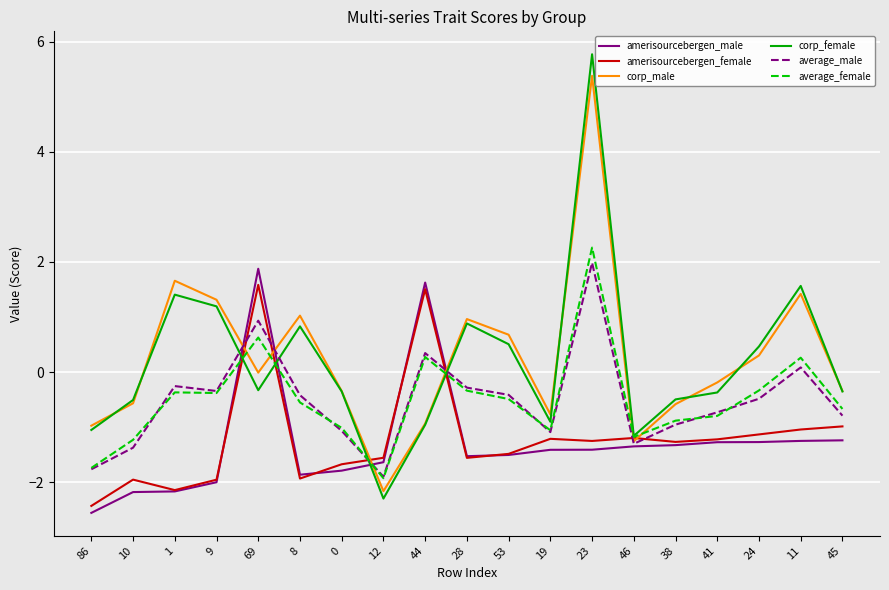

True or false: amerisourcebergen_male has a value of -1.3 at 24.

True